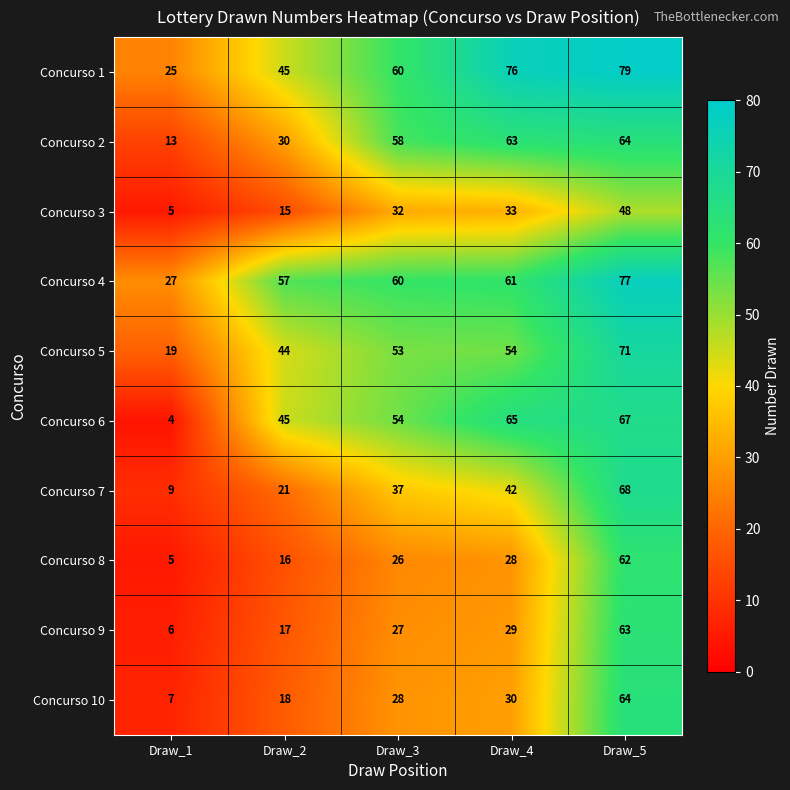

What is the spread (max minus min) of values at Draw_1?

23